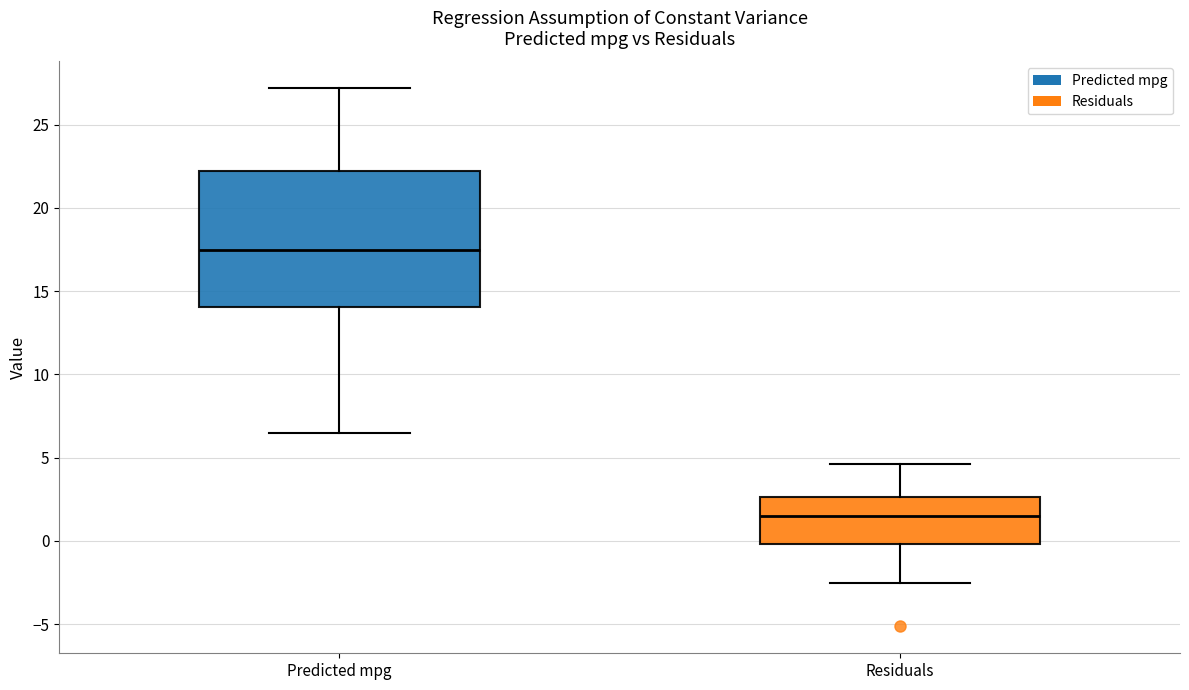

Reading left to right, transcribe this box plot: for each box, give where its median line is, the range the box spans, and where its two whiskers end, as read against the y-axis. The values are not printed on the chart, so give them approximately, as read against the axis.

Predicted mpg: median 17.5, box 14.0 to 22.0, whiskers 6.5 to 27.0
Residuals: median 1.5, box 0.0 to 2.5, whiskers -2.5 to 4.5